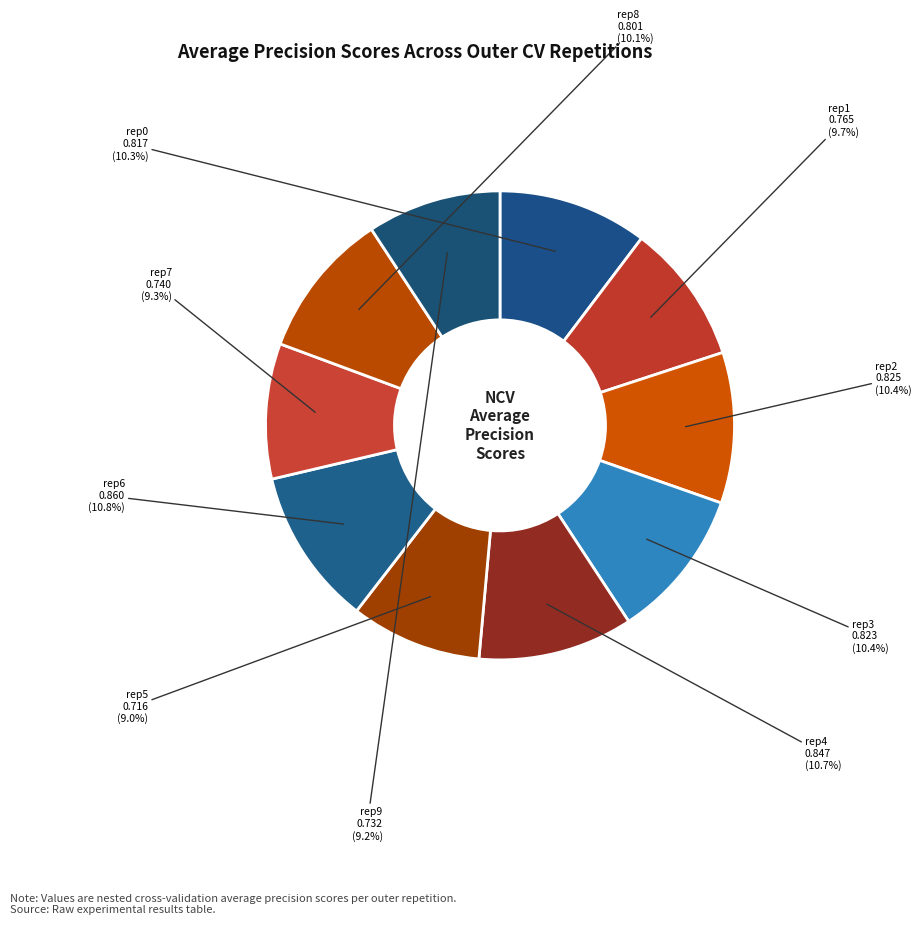

How many segments does this pie chart have?

10